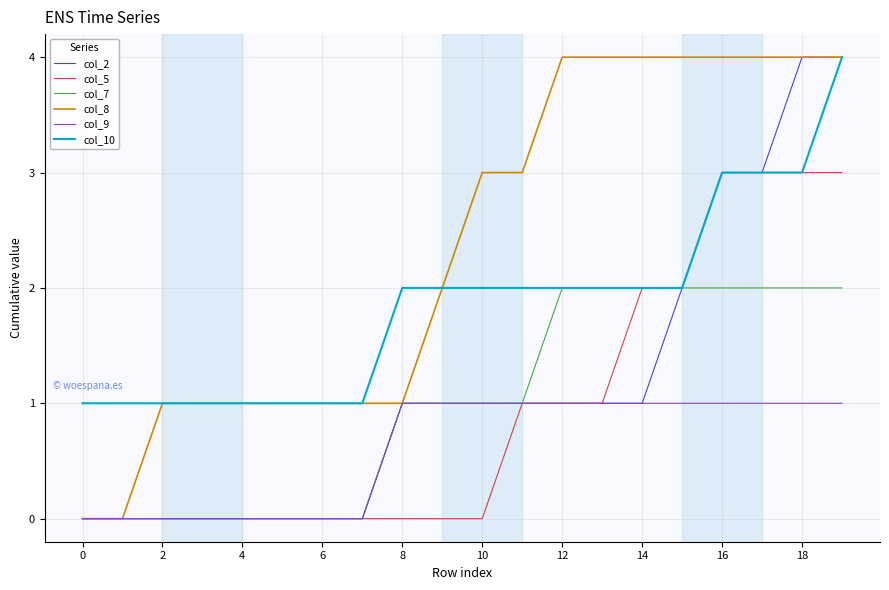

True or false: col_9 and col_10 cross at least once.

False